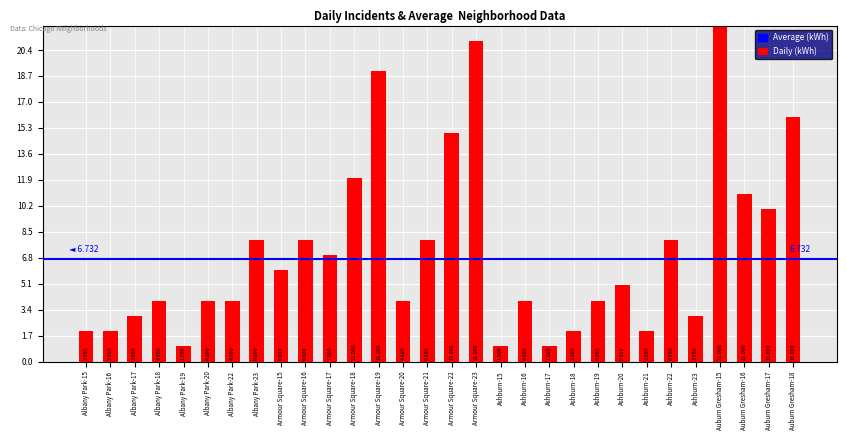

What is the ratio of the value at Armour Square-22 to the value at Ashburn-15?

15.0